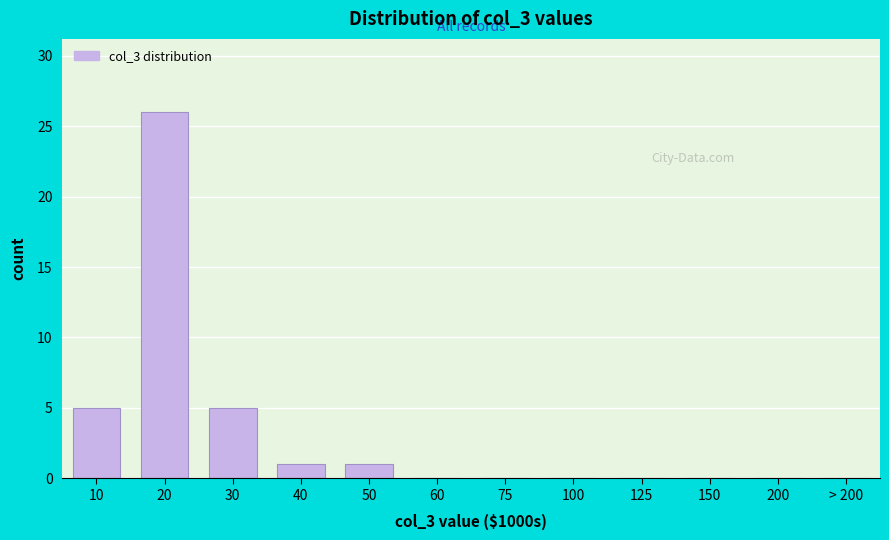

Reading right to left, extract all data points from this chart.

> 200=0	200=0	150=0	125=0	100=0	75=0	60=0	50=1	40=1	30=5	20=26	10=5